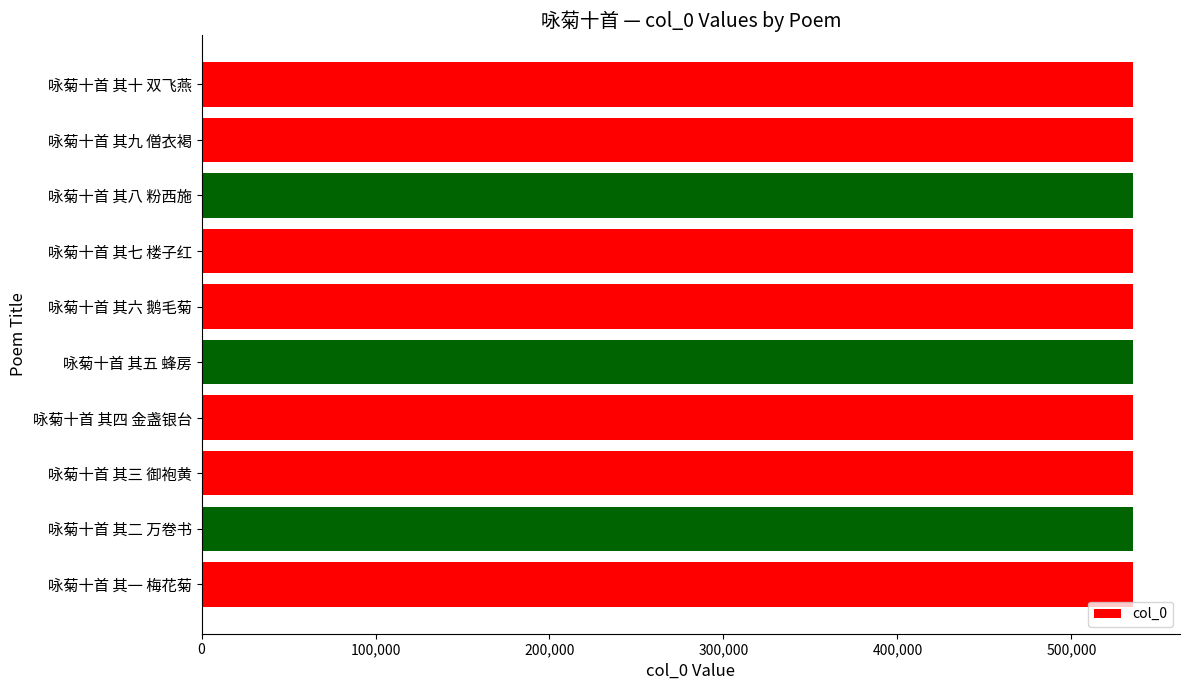

What is the greatest value displayed?

535636